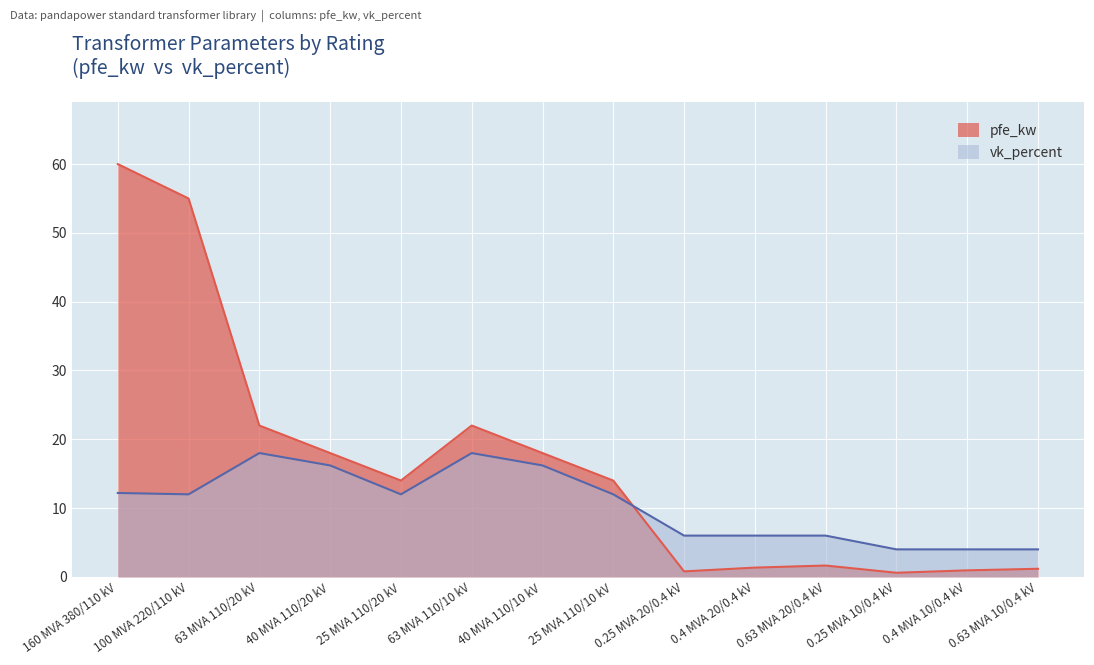

Reading left to right, transcribe all the data shown in this chart.

pfe_kw: 60.0	55.0	22.0	18.0	14.0	22.0	18.0	14.0	0.8	1.4	1.6	0.6	0.9	1.2
vk_percent: 12.2	12.0	18.0	16.2	12.0	18.0	16.2	12.0	6.0	6.0	6.0	4.0	4.0	4.0